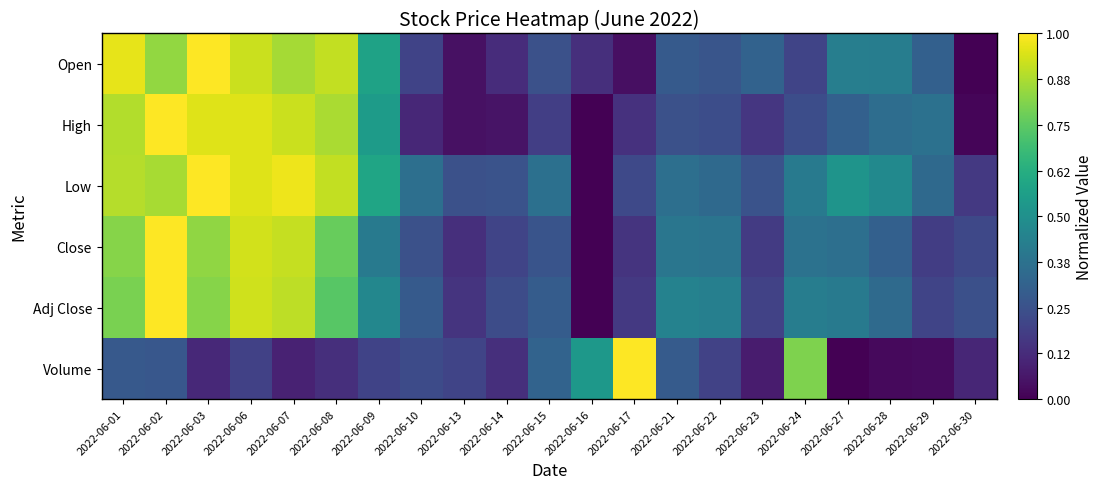

Reading left to right, transcribe all the data shown in this chart.

Open: 2022-06-01=1.0	2022-06-02=0.8	2022-06-03=1.0	2022-06-06=0.9	2022-06-07=0.9	2022-06-08=0.9	2022-06-09=0.6	2022-06-10=0.2	2022-06-13=0.0	2022-06-14=0.1	2022-06-15=0.2	2022-06-16=0.1	2022-06-17=0.0	2022-06-21=0.3	2022-06-22=0.3	2022-06-23=0.3	2022-06-24=0.2	2022-06-27=0.4	2022-06-28=0.4	2022-06-29=0.3	2022-06-30=0.0
High: 2022-06-01=0.9	2022-06-02=1.0	2022-06-03=1.0	2022-06-06=1.0	2022-06-07=0.9	2022-06-08=0.9	2022-06-09=0.5	2022-06-10=0.1	2022-06-13=0.0	2022-06-14=0.1	2022-06-15=0.2	2022-06-16=0.0	2022-06-17=0.1	2022-06-21=0.2	2022-06-22=0.2	2022-06-23=0.2	2022-06-24=0.2	2022-06-27=0.3	2022-06-28=0.4	2022-06-29=0.4	2022-06-30=0.0
Low: 2022-06-01=0.9	2022-06-02=0.9	2022-06-03=1.0	2022-06-06=0.9	2022-06-07=1.0	2022-06-08=0.9	2022-06-09=0.6	2022-06-10=0.4	2022-06-13=0.2	2022-06-14=0.3	2022-06-15=0.4	2022-06-16=0.0	2022-06-17=0.2	2022-06-21=0.4	2022-06-22=0.3	2022-06-23=0.3	2022-06-24=0.4	2022-06-27=0.5	2022-06-28=0.5	2022-06-29=0.3	2022-06-30=0.2
Close: 2022-06-01=0.8	2022-06-02=1.0	2022-06-03=0.8	2022-06-06=0.9	2022-06-07=0.9	2022-06-08=0.8	2022-06-09=0.4	2022-06-10=0.2	2022-06-13=0.1	2022-06-14=0.2	2022-06-15=0.3	2022-06-16=0.0	2022-06-17=0.1	2022-06-21=0.4	2022-06-22=0.4	2022-06-23=0.2	2022-06-24=0.4	2022-06-27=0.4	2022-06-28=0.3	2022-06-29=0.2	2022-06-30=0.2
Adj Close: 2022-06-01=0.8	2022-06-02=1.0	2022-06-03=0.8	2022-06-06=0.9	2022-06-07=0.9	2022-06-08=0.7	2022-06-09=0.5	2022-06-10=0.3	2022-06-13=0.1	2022-06-14=0.2	2022-06-15=0.3	2022-06-16=0.0	2022-06-17=0.2	2022-06-21=0.4	2022-06-22=0.4	2022-06-23=0.2	2022-06-24=0.4	2022-06-27=0.4	2022-06-28=0.3	2022-06-29=0.2	2022-06-30=0.2
Volume: 2022-06-01=0.3	2022-06-02=0.3	2022-06-03=0.1	2022-06-06=0.2	2022-06-07=0.1	2022-06-08=0.1	2022-06-09=0.2	2022-06-10=0.2	2022-06-13=0.2	2022-06-14=0.1	2022-06-15=0.3	2022-06-16=0.5	2022-06-17=1.0	2022-06-21=0.3	2022-06-22=0.2	2022-06-23=0.1	2022-06-24=0.8	2022-06-27=0.0	2022-06-28=0.0	2022-06-29=0.0	2022-06-30=0.1